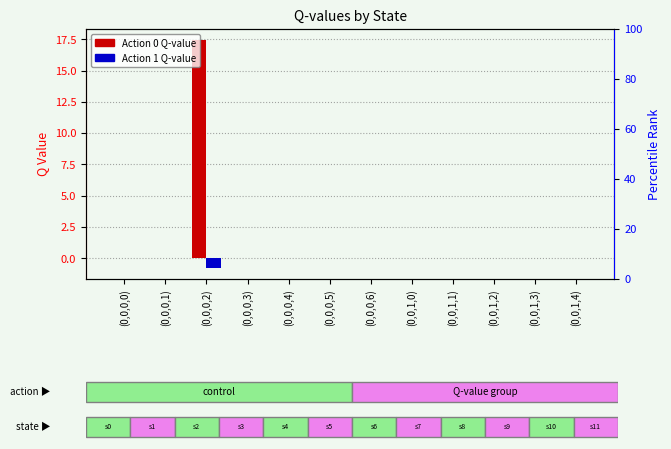

What are all the series names shown in the legend?

Action 0, Action 1